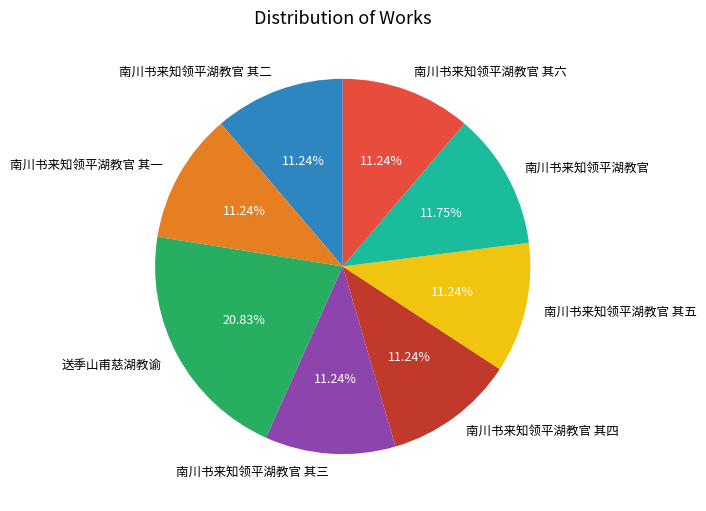

To the nearest percent, what is the difference between the largest and smallest slice percentages?

10%